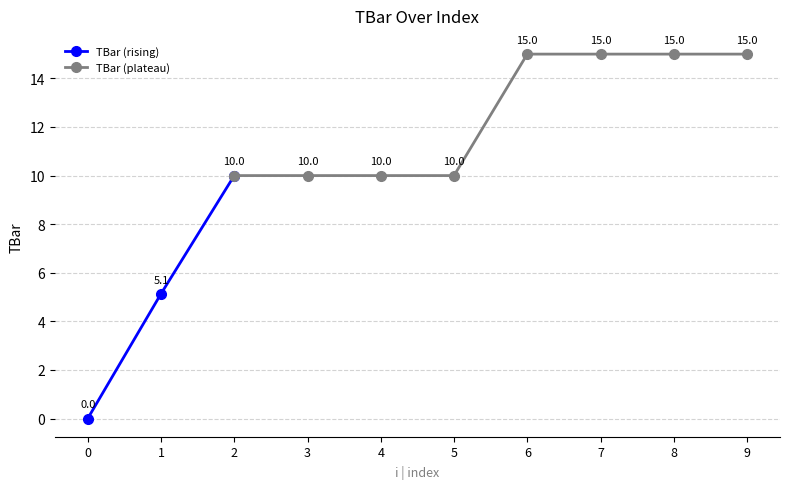

What is the maximum value for TBar (rising)?

10.0